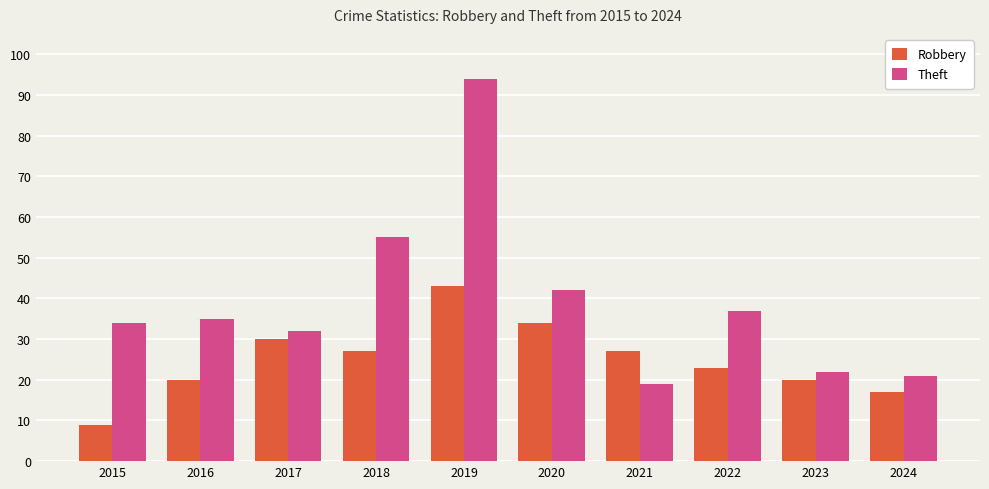

What value does the Robbery series have at 2024, to the nearest 10?

20